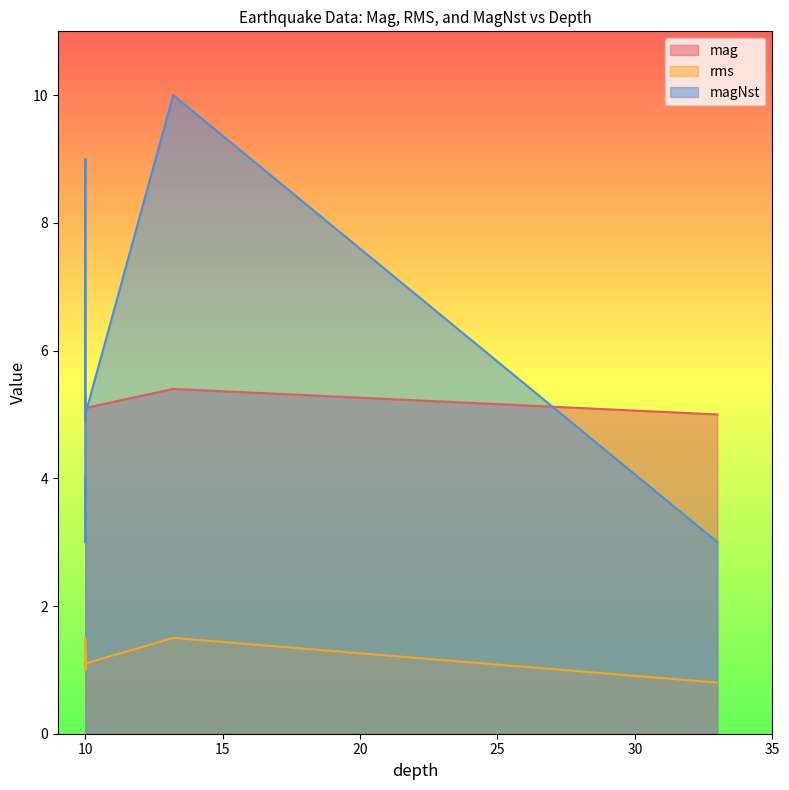

True or false: mag and rms intersect in this chart.

False